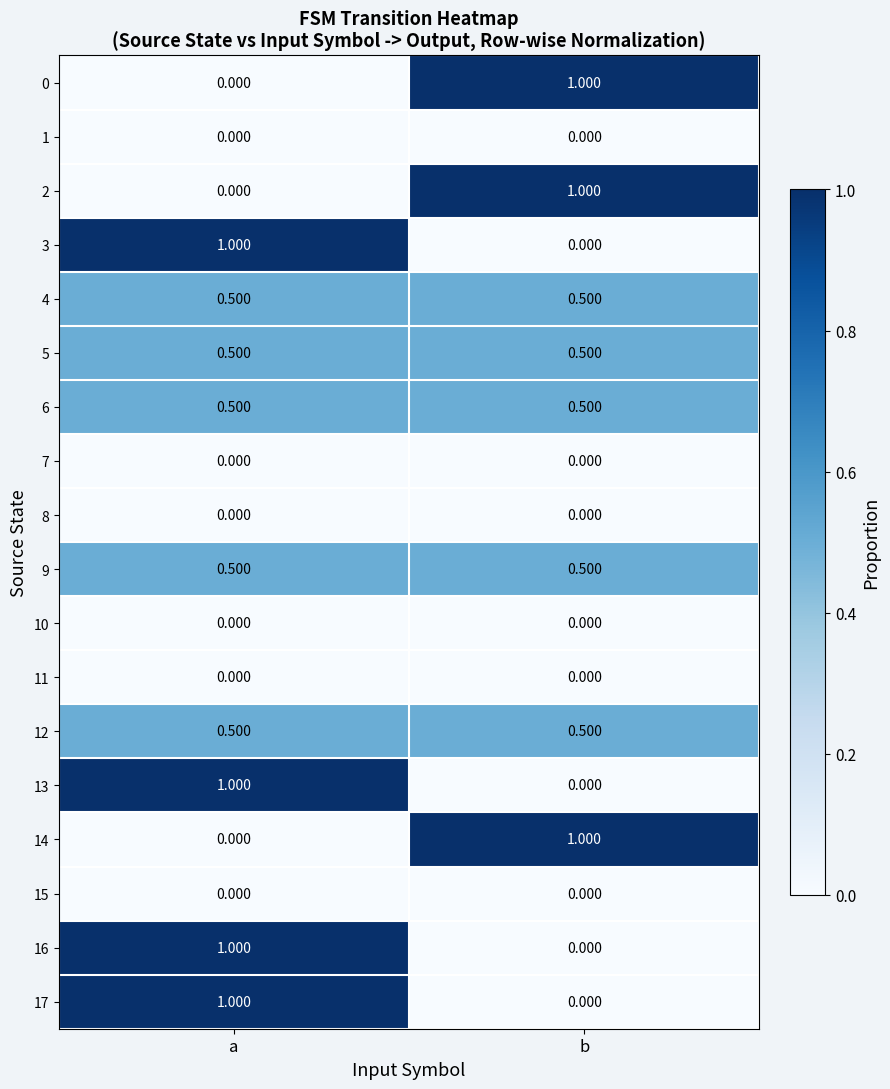

Rank the categories by 2 value from lowest to highest.

a, b